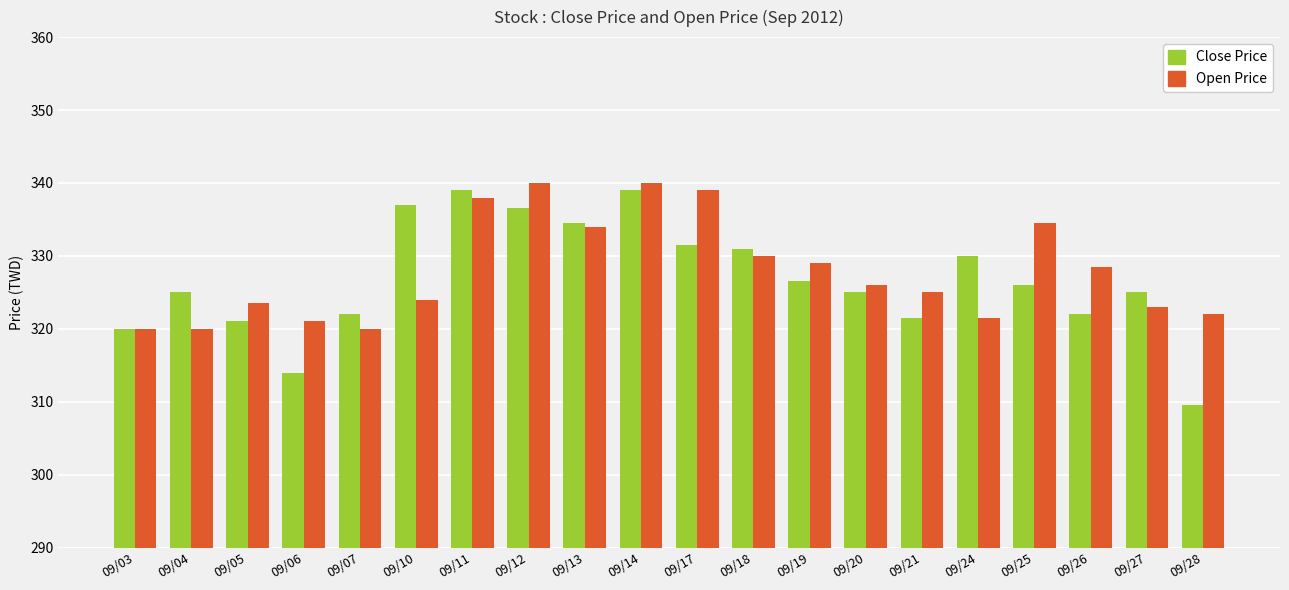

Reading left to right, list all the values displayed in this chart.

Close Price: 320.0	325.0	321.0	314.0	322.0	337.0	339.0	336.5	334.5	339.0	331.5	331.0	326.5	325.0	321.5	330.0	326.0	322.0	325.0	309.5
Open Price: 320.0	320.0	323.5	321.0	320.0	324.0	338.0	340.0	334.0	340.0	339.0	330.0	329.0	326.0	325.0	321.5	334.5	328.5	323.0	322.0